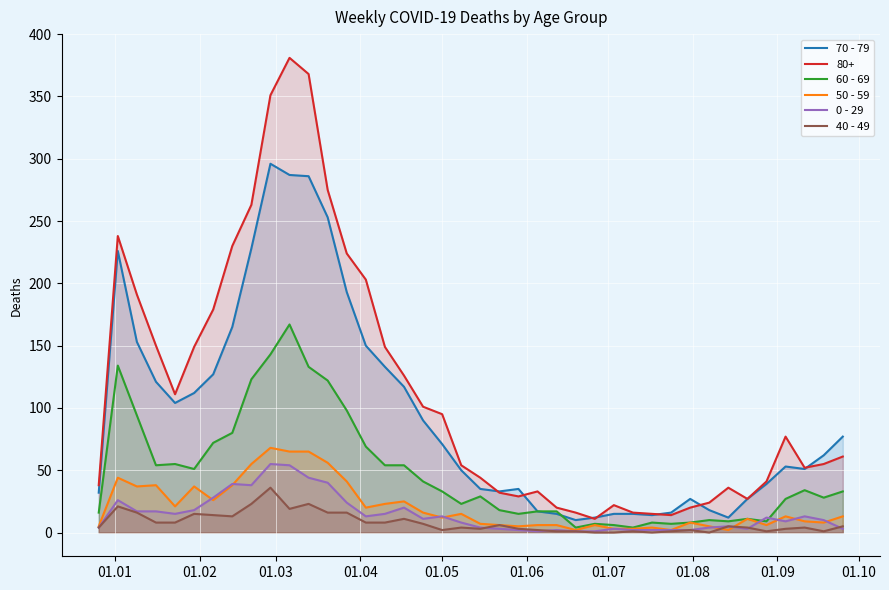

Which series has the largest total across all categories?

80+